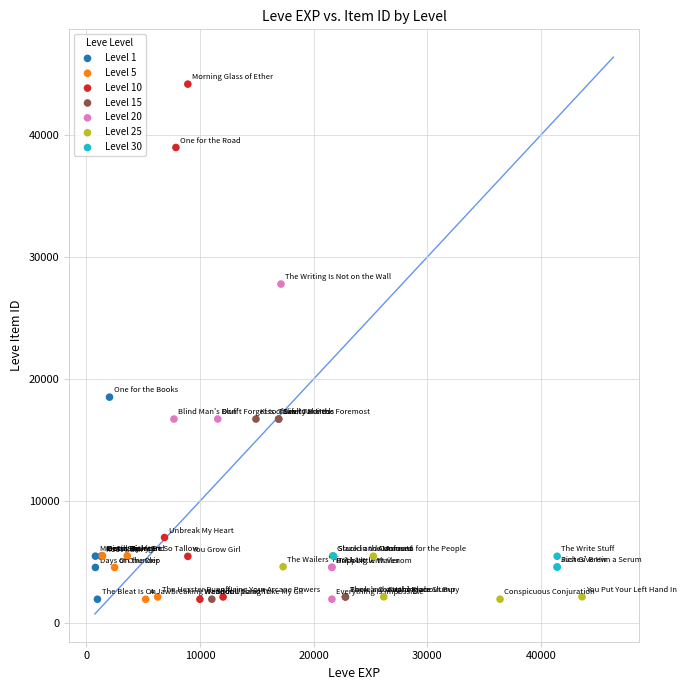

Which series has the largest Y range (max minus min)?

Level 10